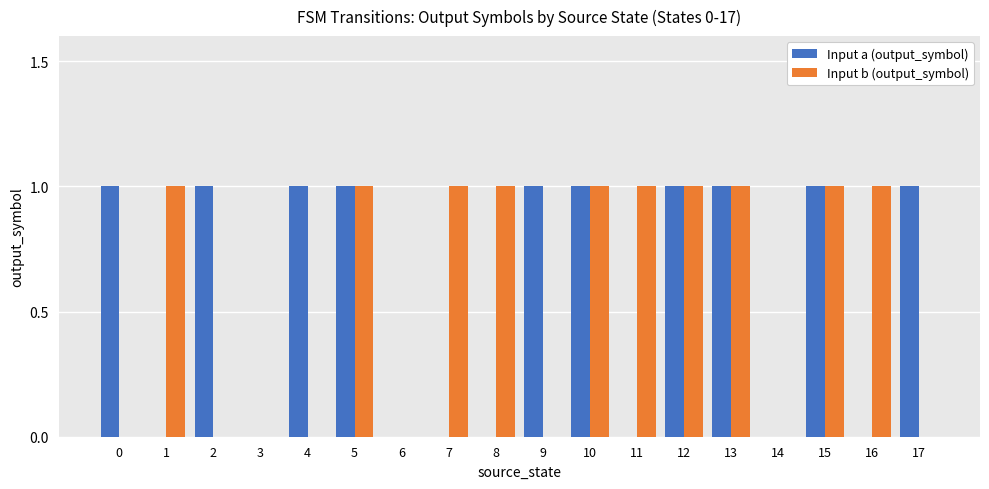

Are the bars horizontal?

No